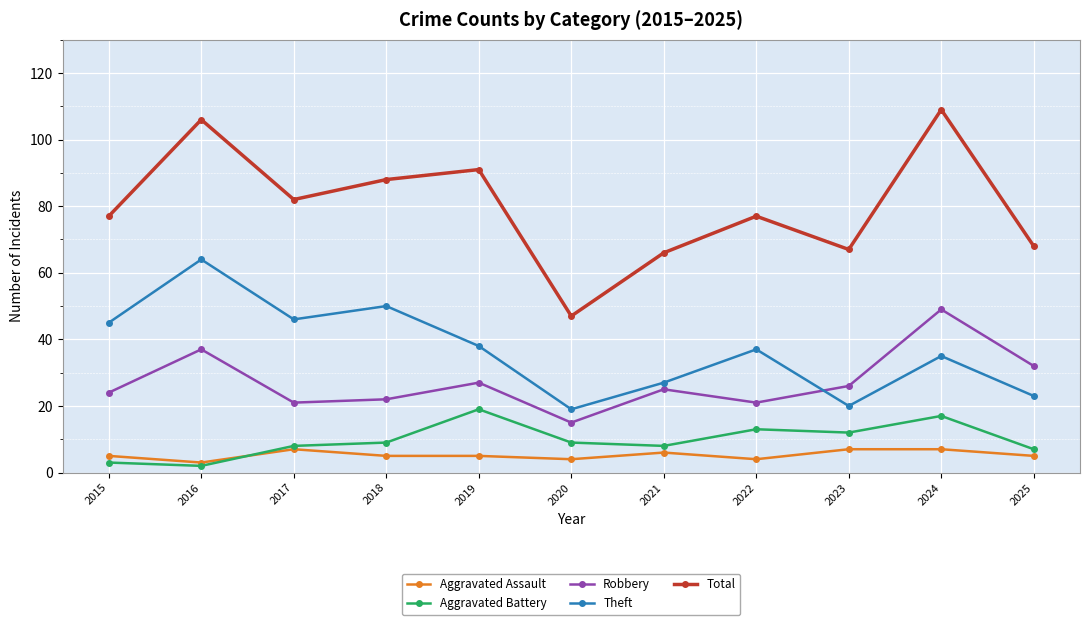

What is the difference between the highest and lowest values at 2018?

83